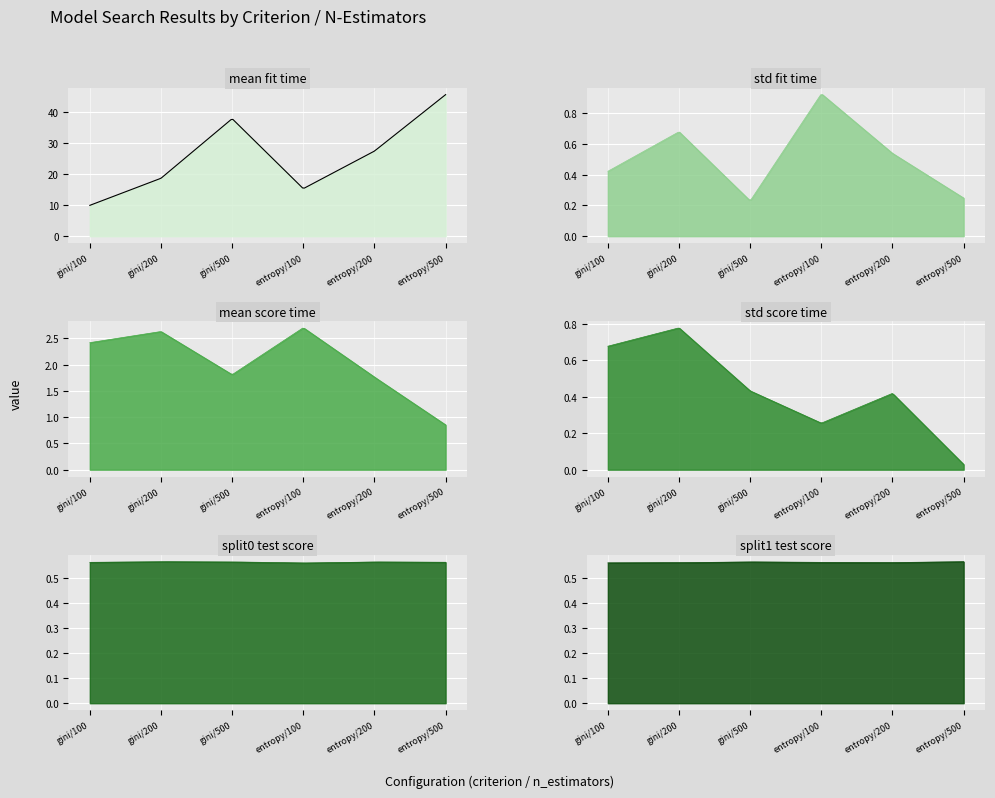

Reading left to right, list all the values displayed in this chart.

mean_fit_time: 9.9	18.7	37.9	15.3	27.4	45.7
std_fit_time: 0.4	0.7	0.2	0.9	0.5	0.2
mean_score_time: 2.4	2.6	1.8	2.7	1.8	0.9
std_score_time: 0.7	0.8	0.4	0.3	0.4	0.0
split0_test_score: 0.6	0.6	0.6	0.6	0.6	0.6
split1_test_score: 0.6	0.6	0.6	0.6	0.6	0.6